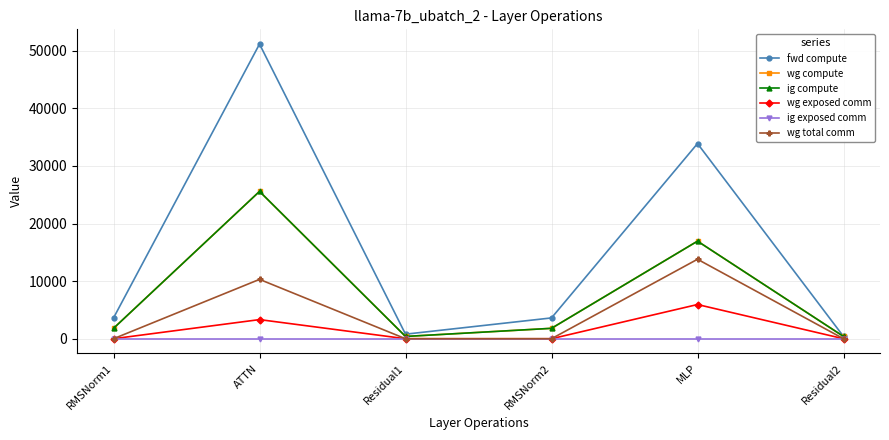

Is the value of wg compute at Residual1 greater than the value of ig compute at RMSNorm2?

No